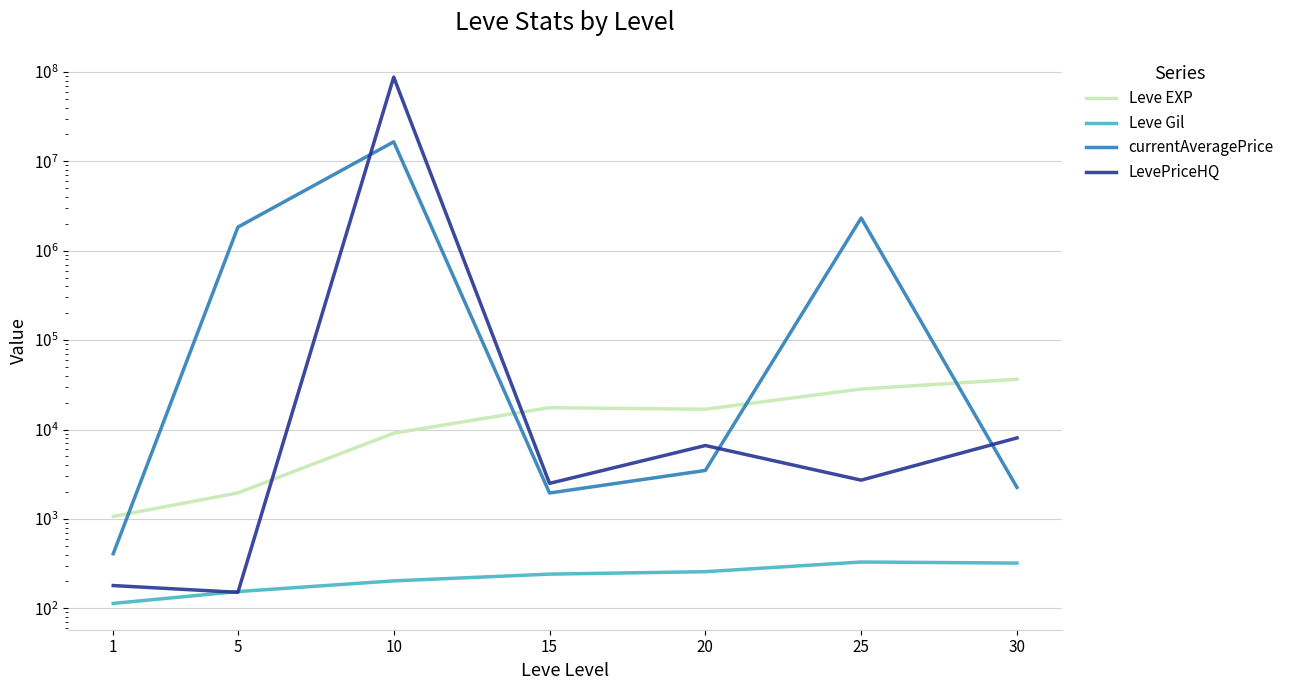

What is the difference between the currentAveragePrice values at 5 and 20?

1834935.0